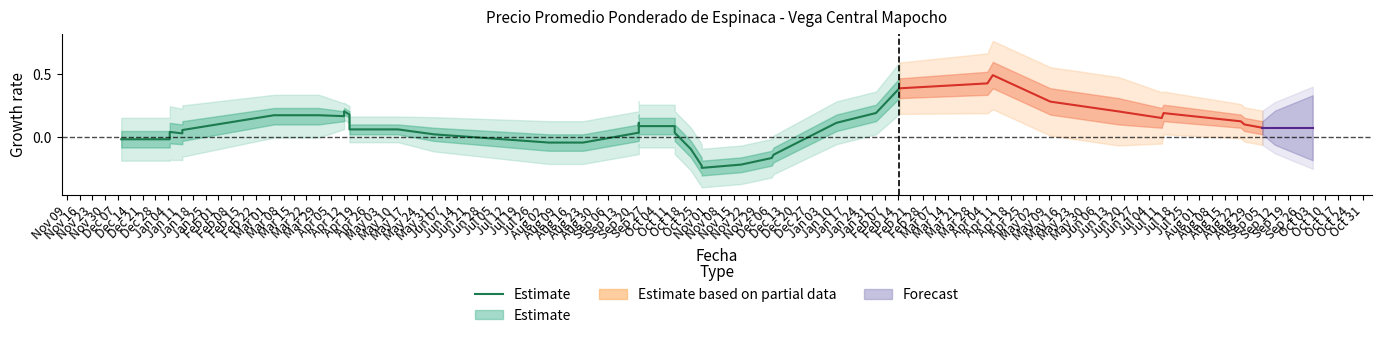

How many points are higher than both their immediate neighbors (excluding endpoints)?

3